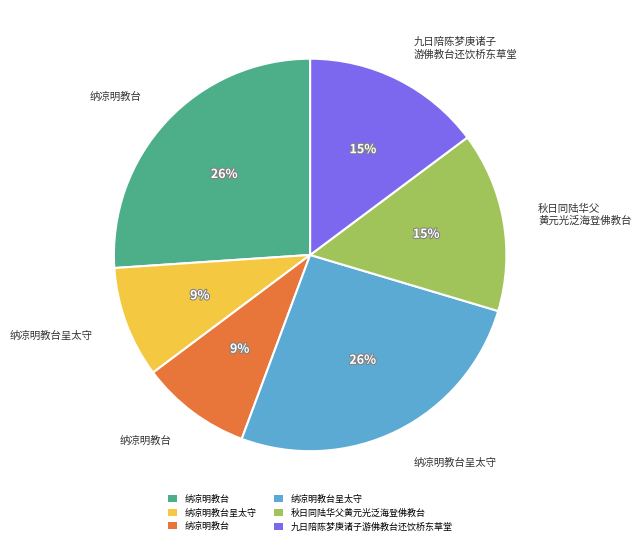

To the nearest percent, what is the difference between the largest and smallest slice percentages?

17%